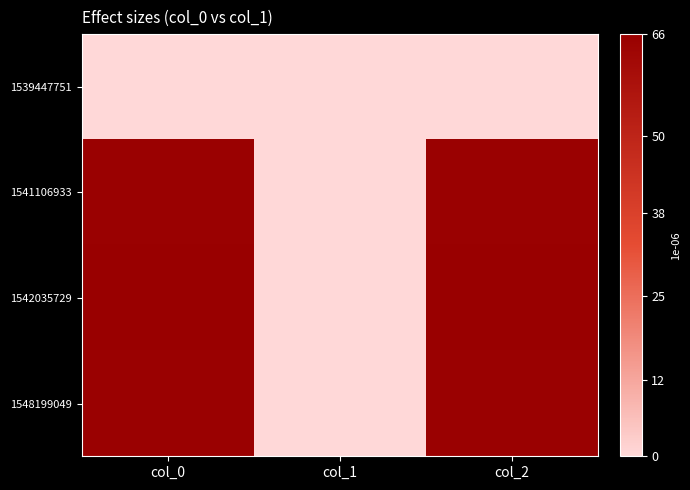

At col_0, list the series in order from smallest to largest.

1539447751, 1541106933, 1548199049, 1542035729